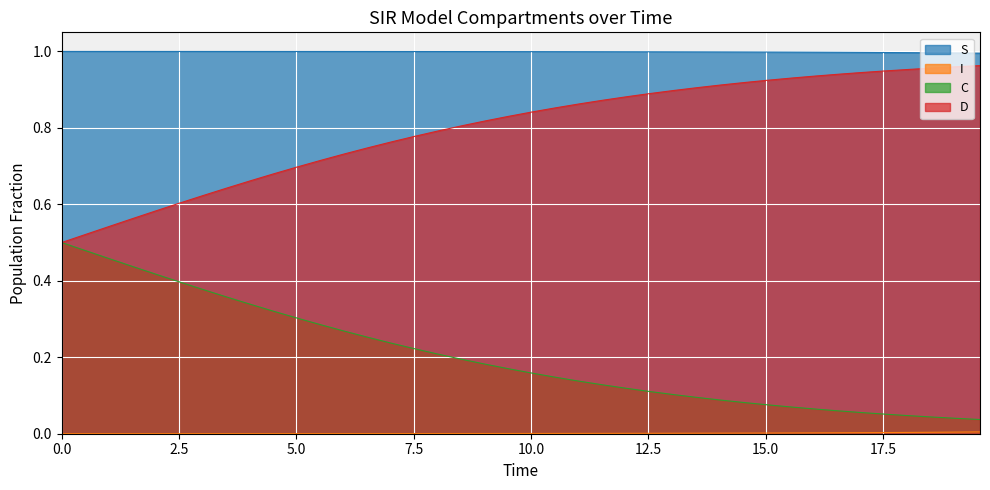

True or false: S and D intersect in this chart.

False